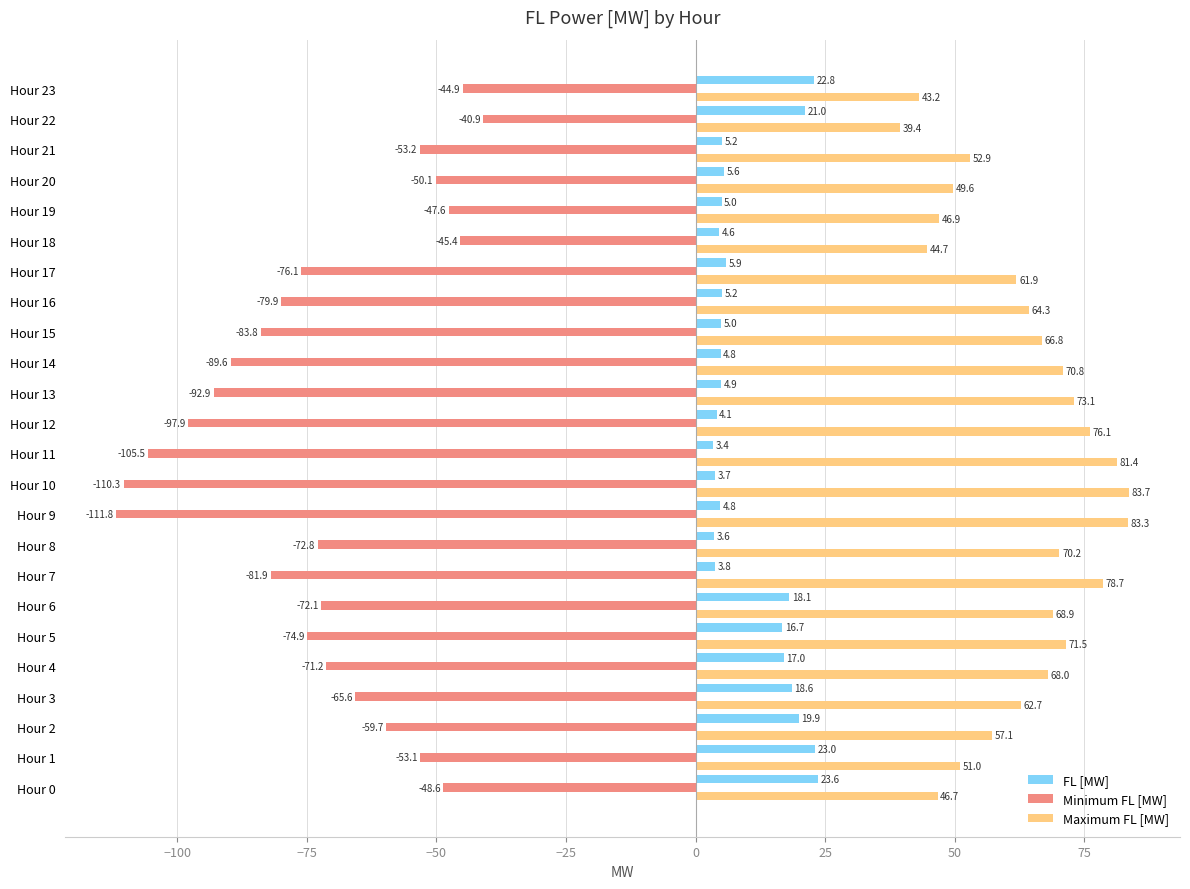

The value of Maximum FL [MW] at Hour 13 is 73.1. True or false?

True